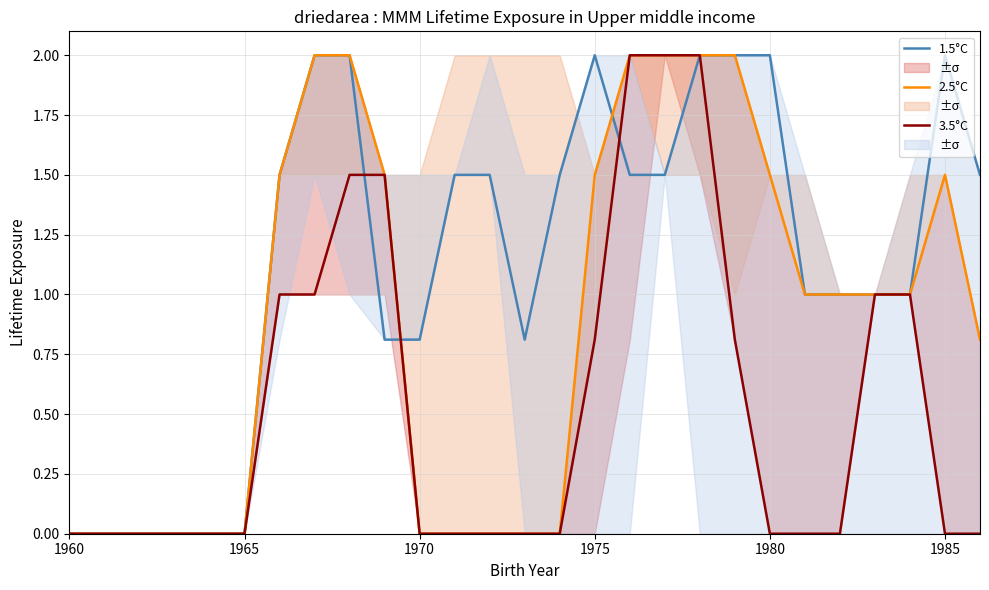

How many 1.5°C values are between 0 and 2?

27